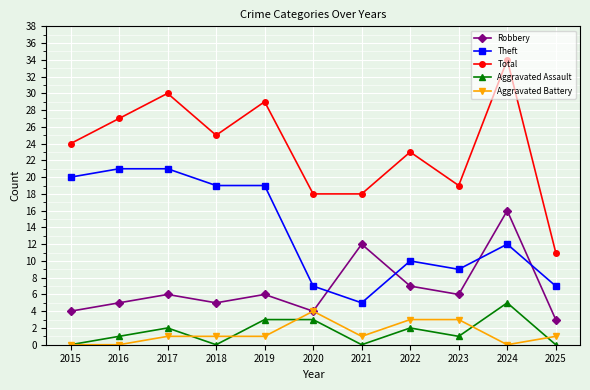

Reading right to left, extract all data points from this chart.

Robbery: 2025=3	2024=16	2023=6	2022=7	2021=12	2020=4	2019=6	2018=5	2017=6	2016=5	2015=4
Theft: 2025=7	2024=12	2023=9	2022=10	2021=5	2020=7	2019=19	2018=19	2017=21	2016=21	2015=20
Total: 2025=11	2024=34	2023=19	2022=23	2021=18	2020=18	2019=29	2018=25	2017=30	2016=27	2015=24
Aggravated Assault: 2025=0	2024=5	2023=1	2022=2	2021=0	2020=3	2019=3	2018=0	2017=2	2016=1	2015=0
Aggravated Battery: 2025=1	2024=0	2023=3	2022=3	2021=1	2020=4	2019=1	2018=1	2017=1	2016=0	2015=0